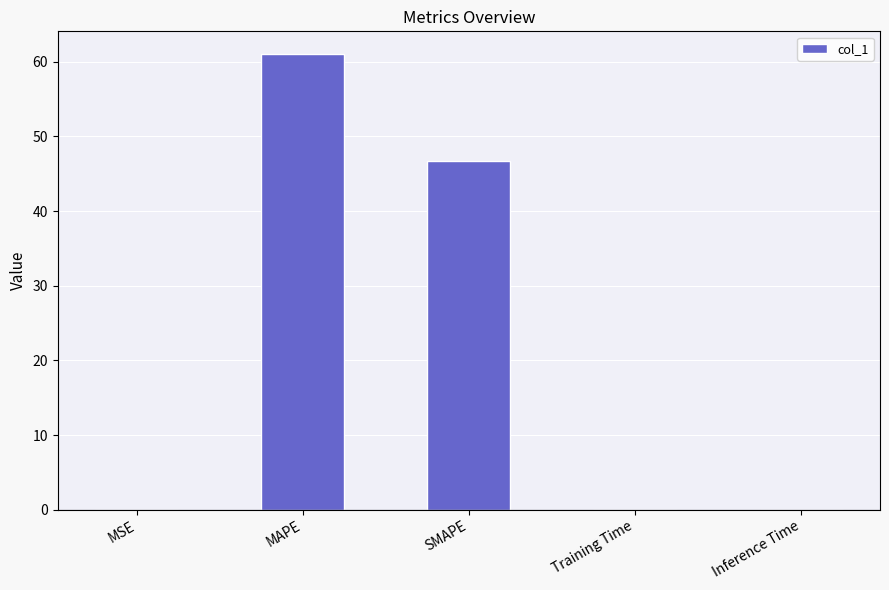

Between SMAPE and Training Time, which is larger?

SMAPE